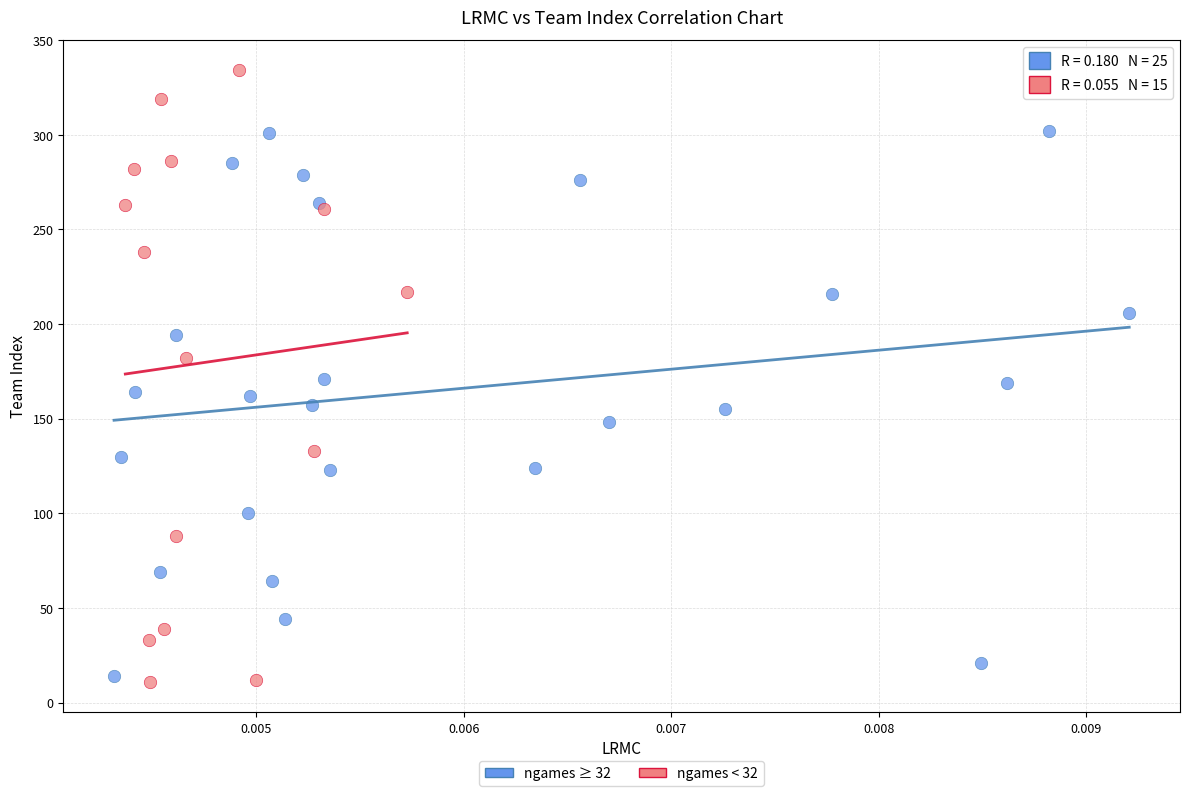

Which series has the largest Y range (max minus min)?

ngames < 32